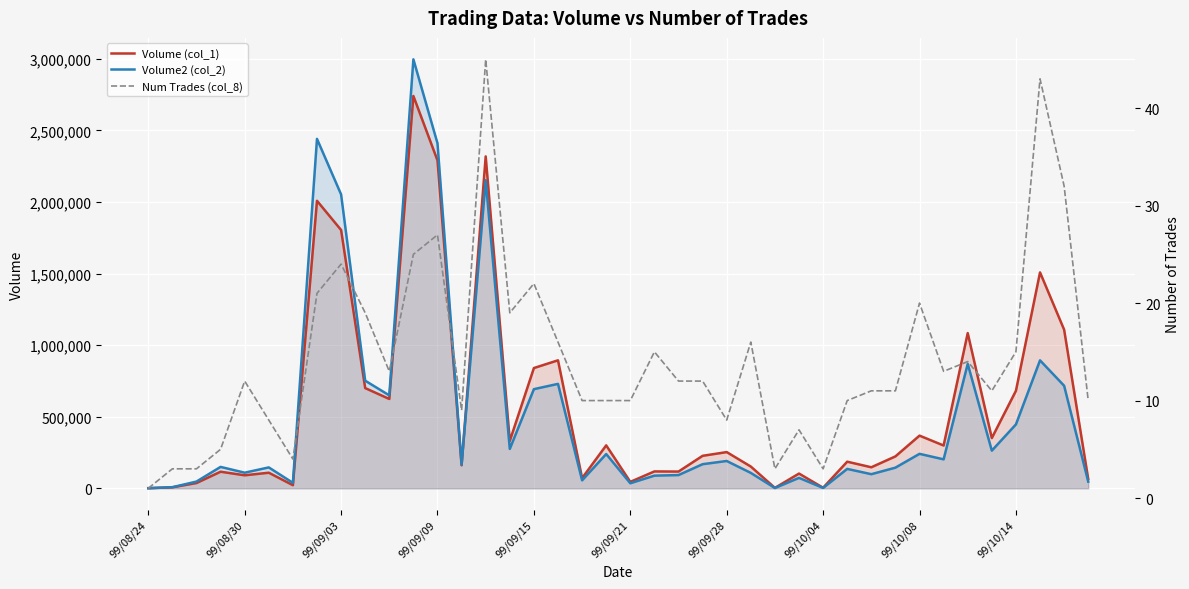

How many interior local valleys does the Volume (col_1) series have?

13